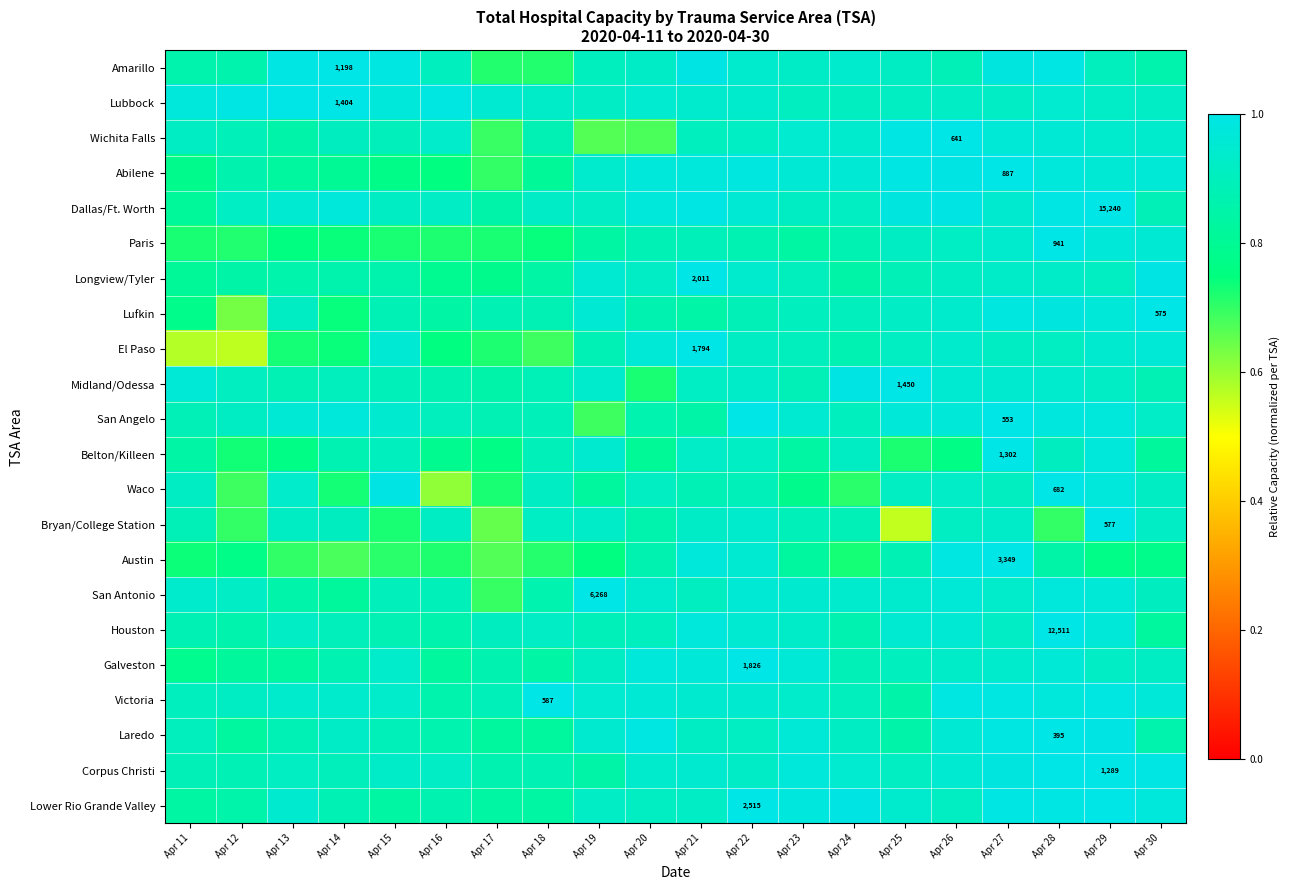

What is the difference between the maximum and minimum values in the Wichita Falls series?

0.3